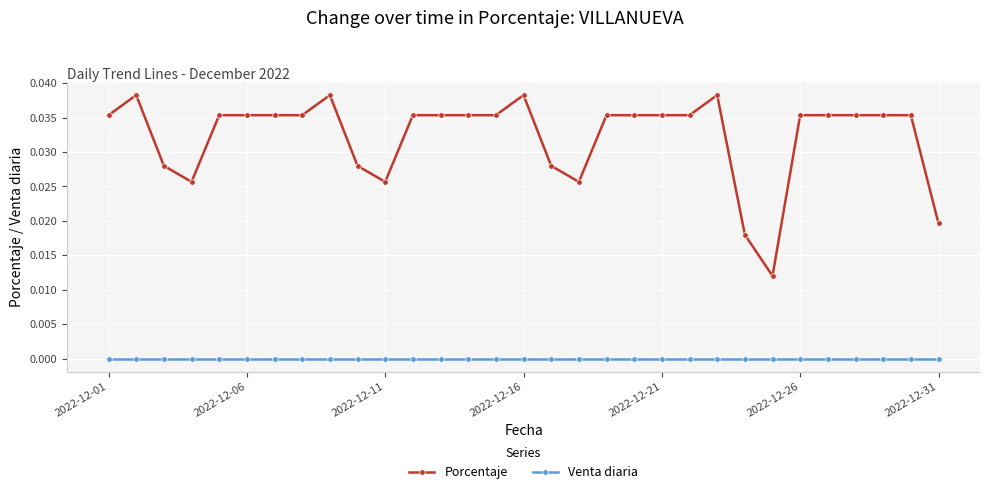

Which series has the largest range (max minus min)?

Porcentaje